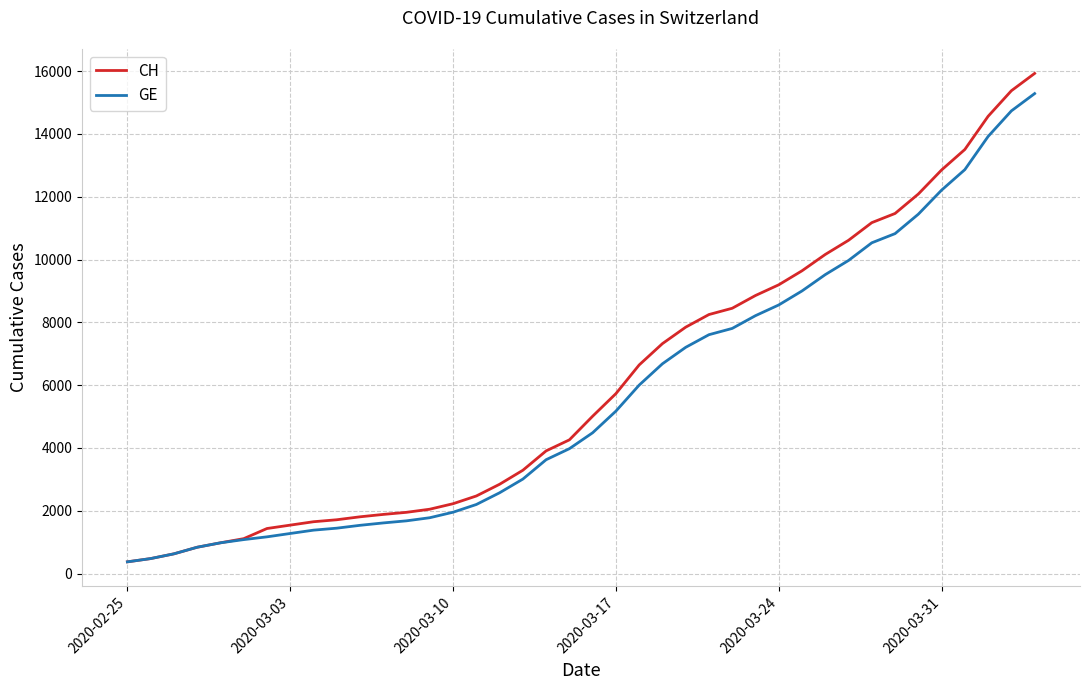

Rank the series by their average value, from highest to lowest.

CH, GE